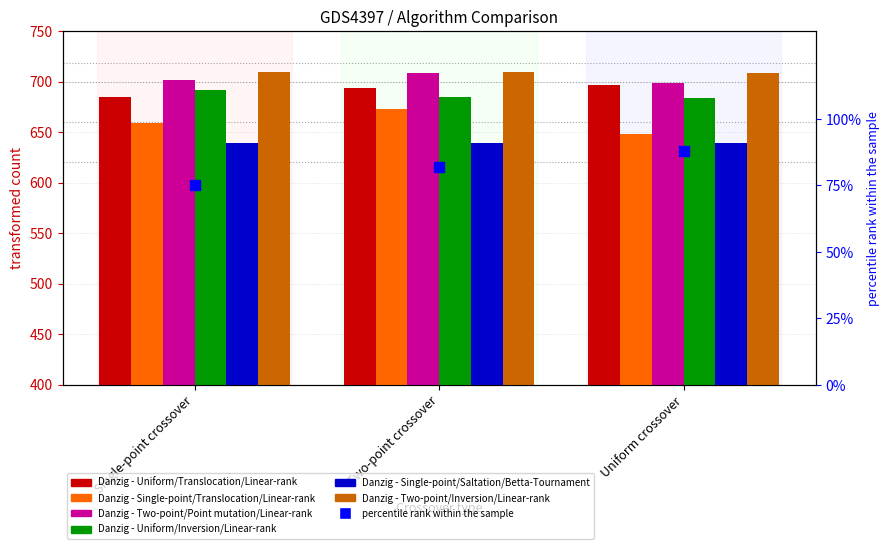

Which series has the largest total across all categories?

Danzig - Two-point/Inversion/Linear-rank